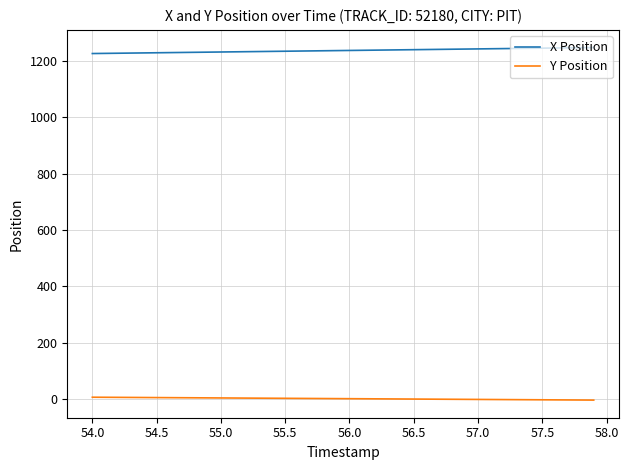

List the series in order of their peak value, highest first.

X Position, Y Position